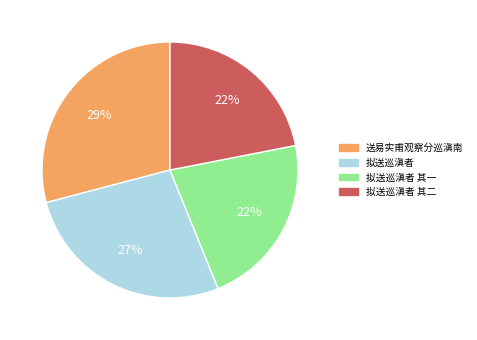

Is there a majority slice in this chart?

No